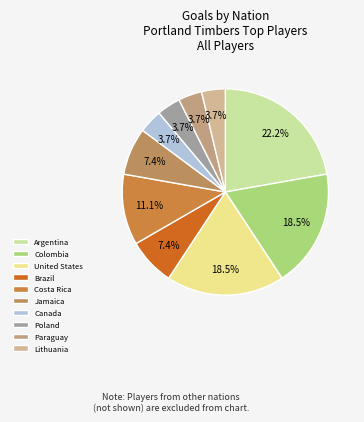

How many segments does this pie chart have?

10